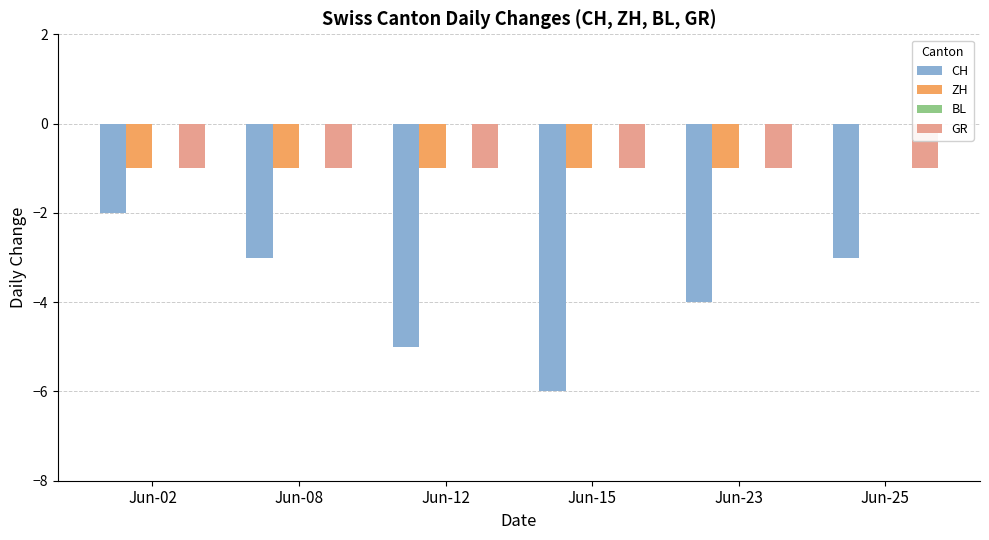

What is the total value across all series at Jun-02?

-4